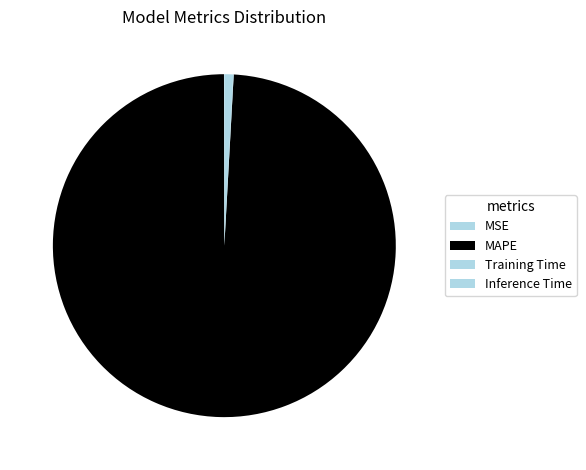

Rank the categories by value from highest to lowest.

MAPE, Inference Time, Training Time, MSE